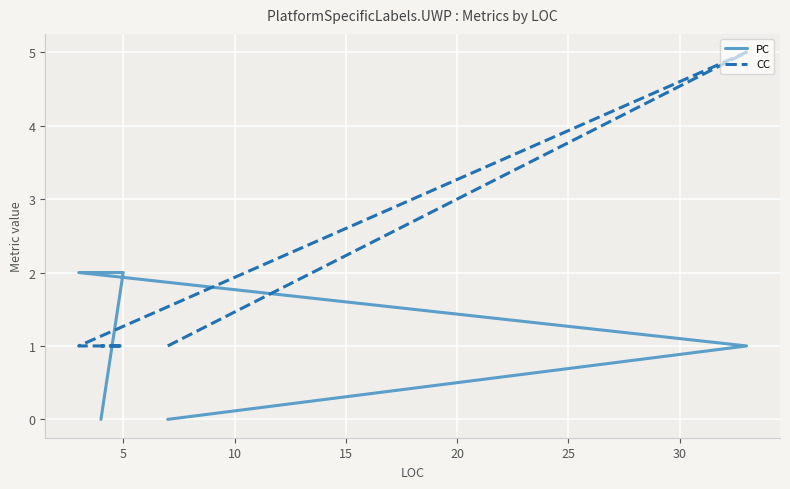

In CC, how many points are higher than both neighbors (excluding endpoints)?

1